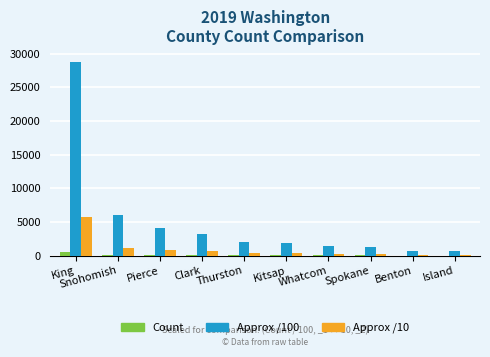

At which label does Approx /100 reach its peak?

King